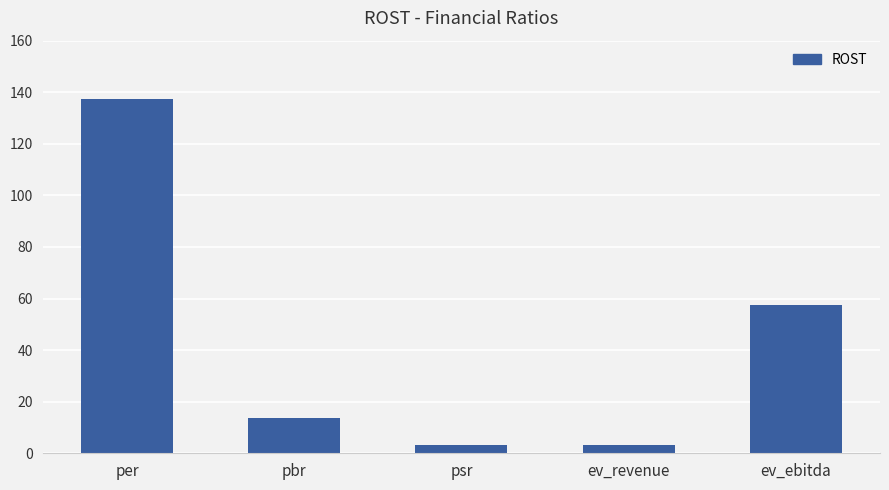

Which label corresponds to the largest value in the chart?

per